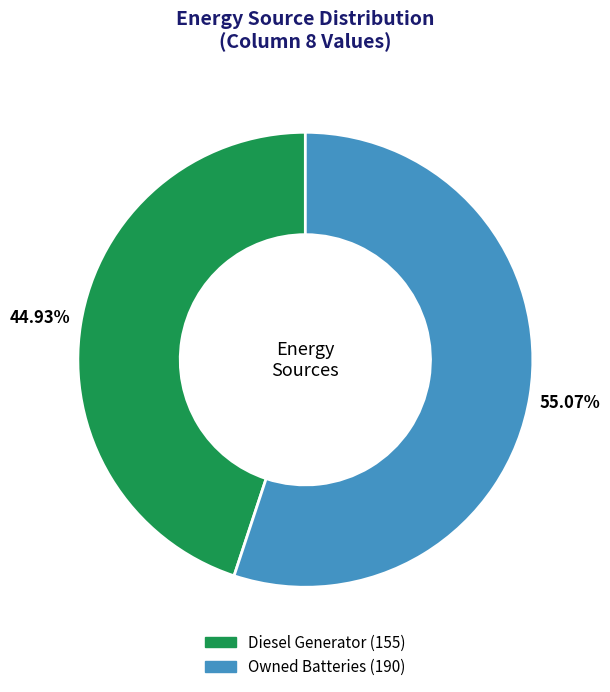

How many segments does this pie chart have?

2